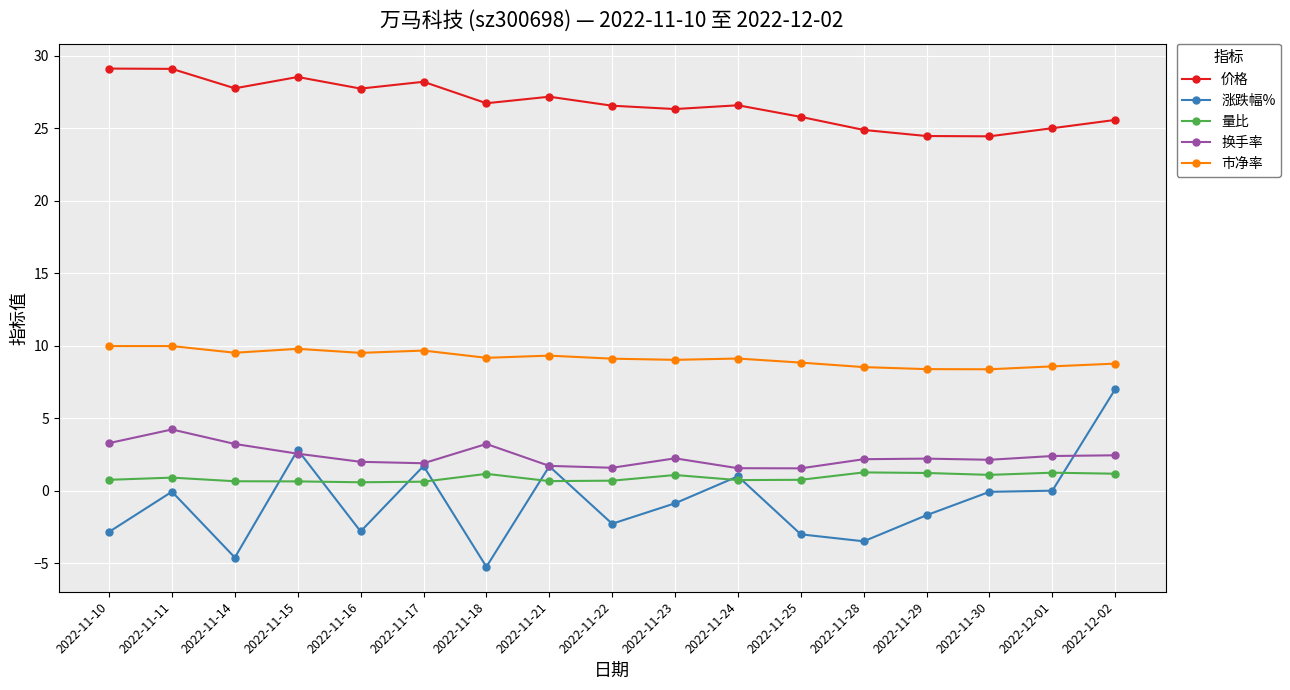

List the series in order of their peak value, highest first.

价格, 市净率, 涨跌幅%, 换手率, 量比